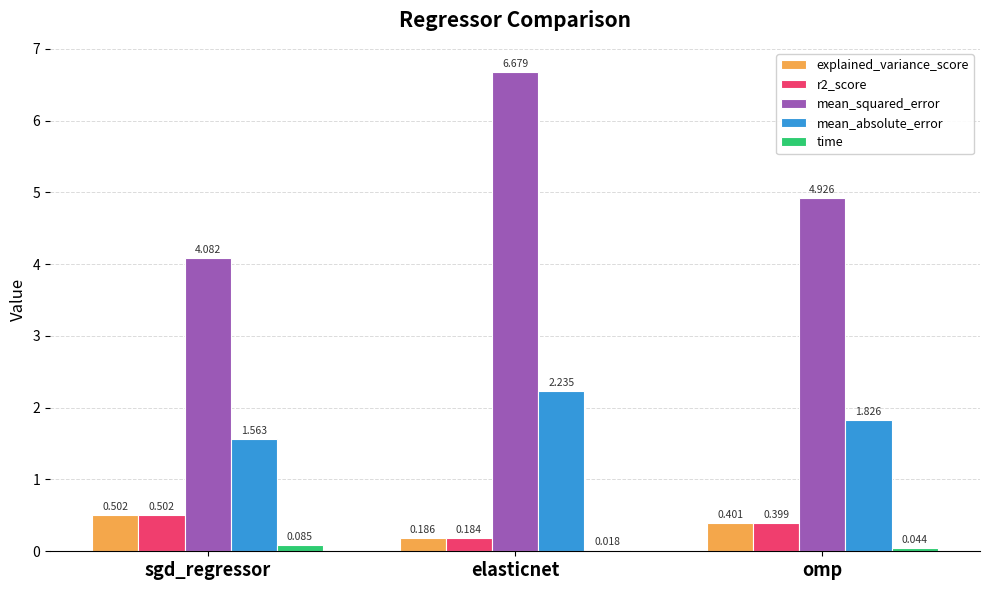

Which series has the largest range (max minus min)?

mean_squared_error